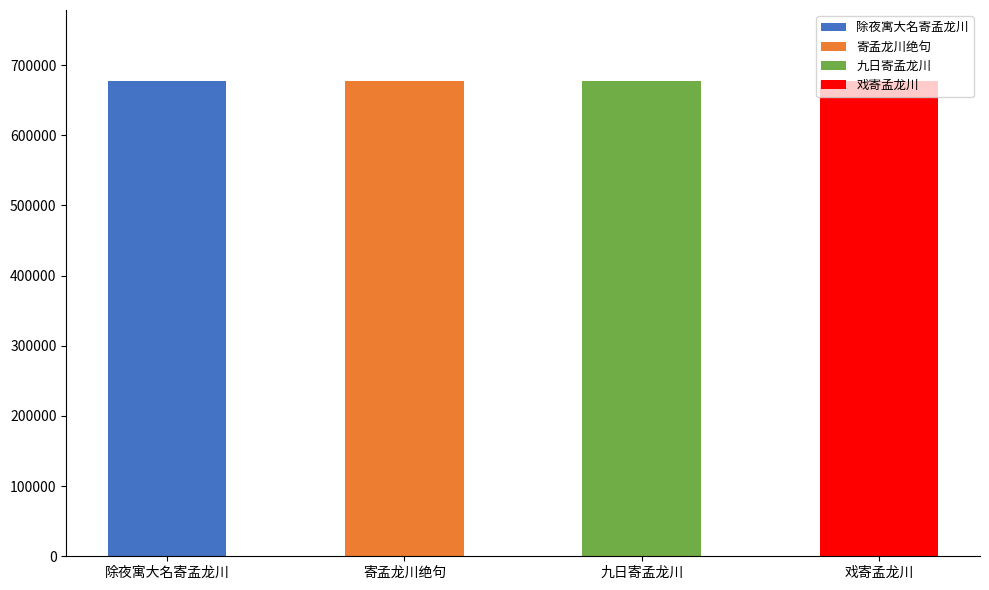

Reading left to right, extract all data points from this chart.

676929	676982	676829	676890